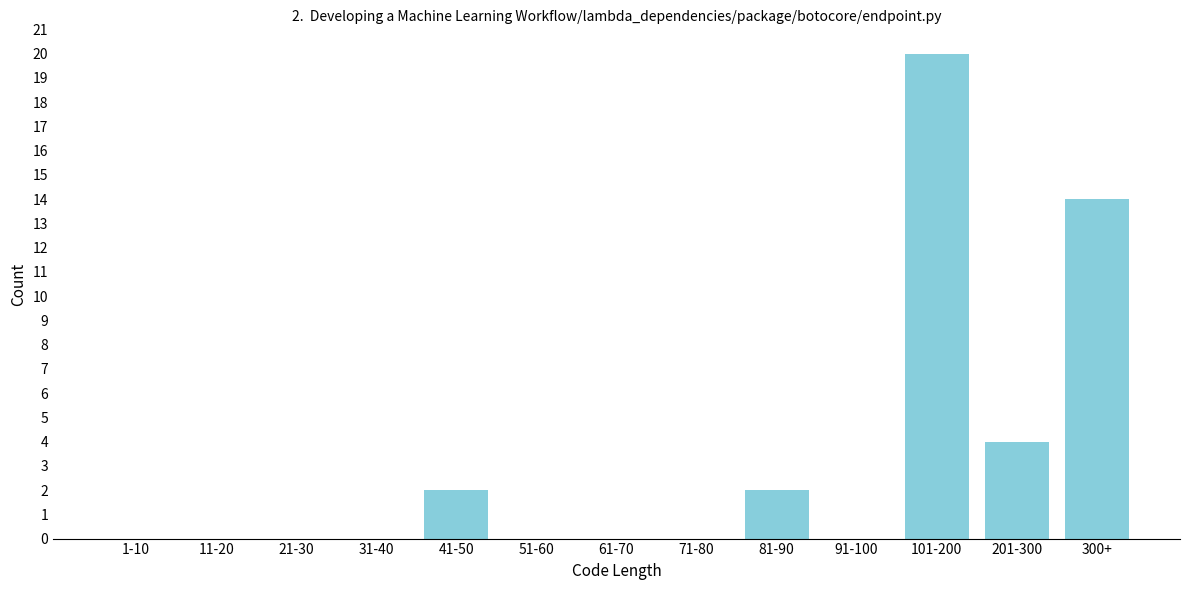

Reading left to right, list all the values displayed in this chart.

1-10=0	11-20=0	21-30=0	31-40=0	41-50=2	51-60=0	61-70=0	71-80=0	81-90=2	91-100=0	101-200=20	201-300=4	300+=14